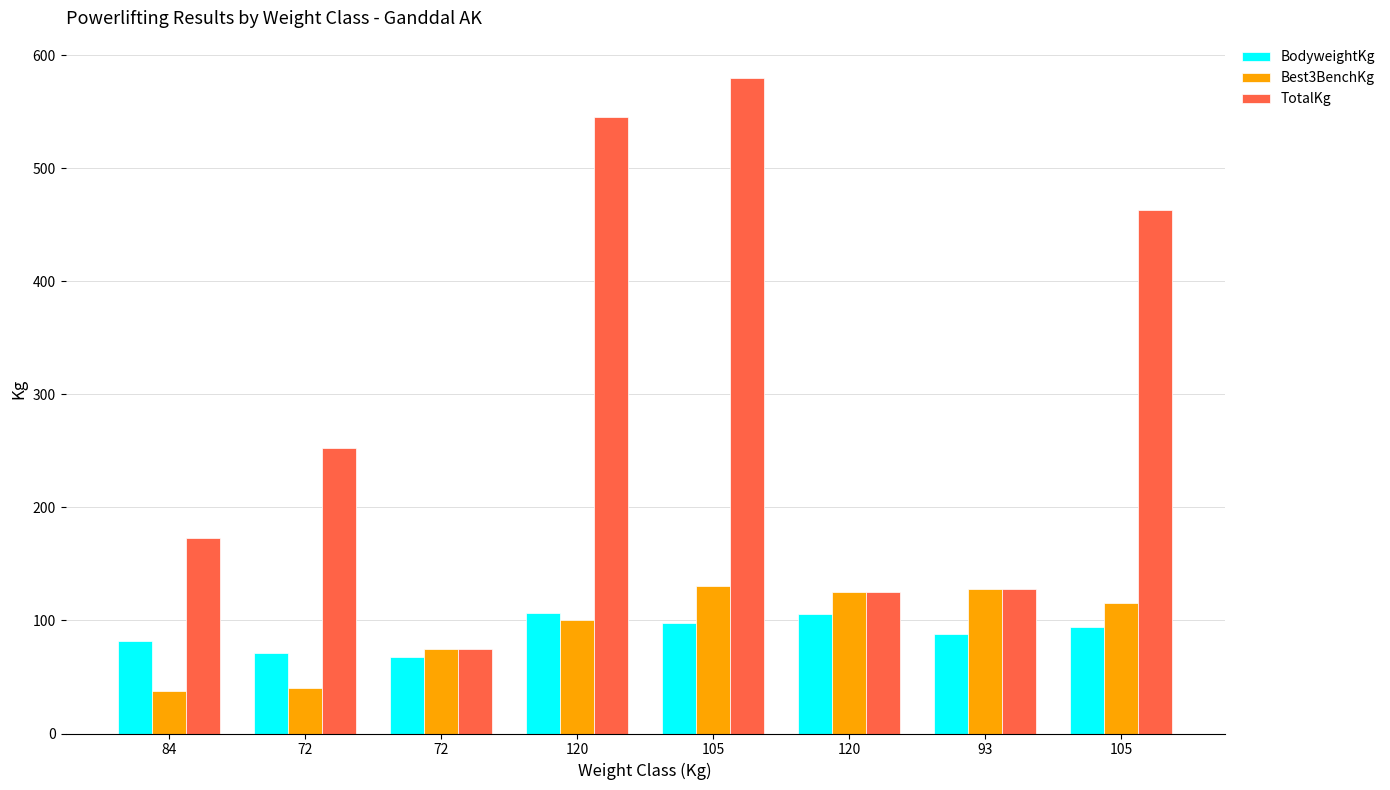

What is the difference between the second highest and second lowest values in the TotalKg series?

420.0